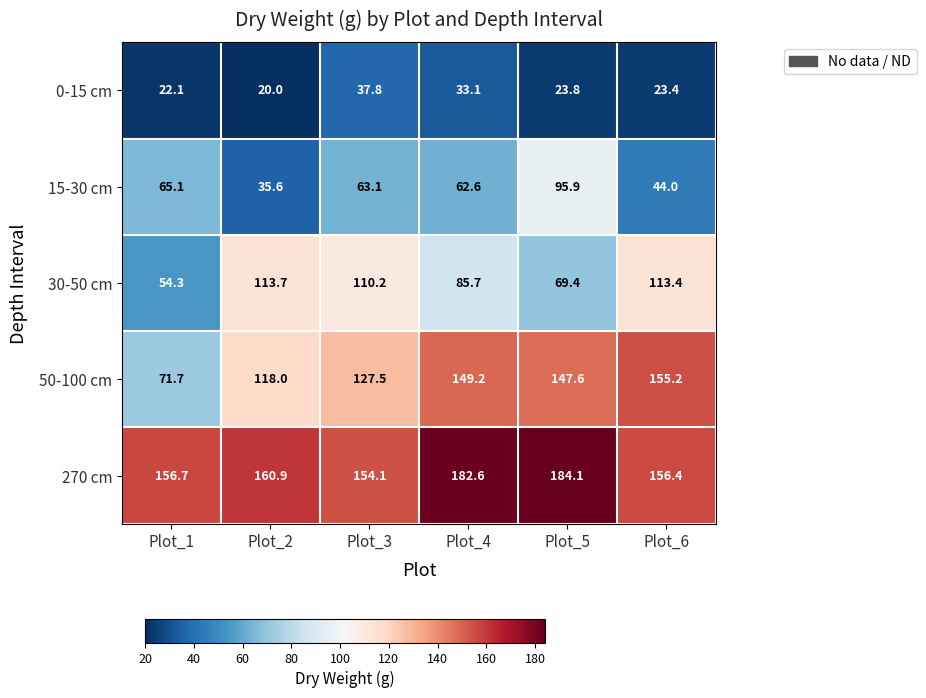

What is the sum of all 0-15 cm values?

160.2